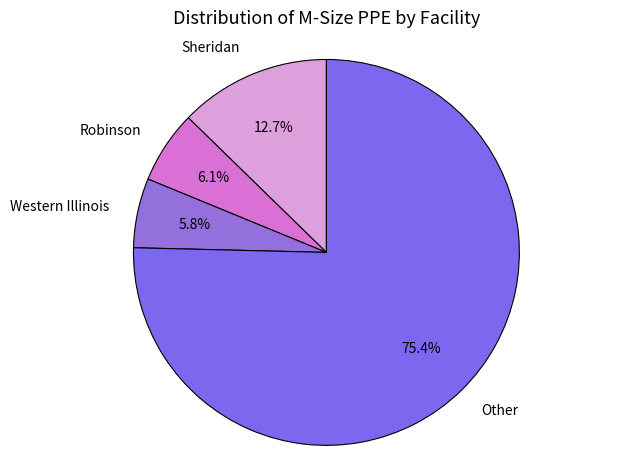

To the nearest percent, what is the average slice percentage?

25%